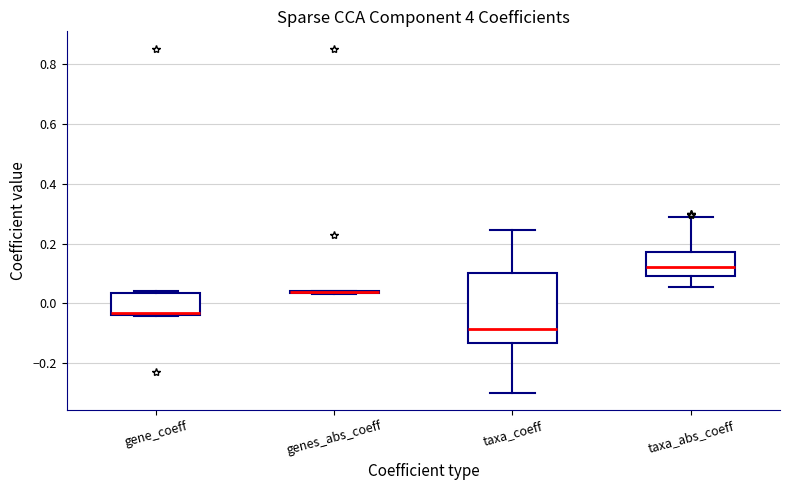

Reading left to right, transcribe this box plot: for each box, give where its median line is, the range the box spans, and where its two whiskers end, as read against the y-axis. The values are not printed on the chart, so give them approximately, as read against the axis.

gene_coeff: median -0.04 (drawn on the box's lower edge), box -0.04 to 0.04, whiskers -0.04 to 0.04
genes_abs_coeff: box collapsed to a line at 0.04, whiskers 0.04 to 0.04
taxa_coeff: median -0.08, box -0.14 to 0.10, whiskers -0.30 to 0.24
taxa_abs_coeff: median 0.12, box 0.10 to 0.18, whiskers 0.06 to 0.28